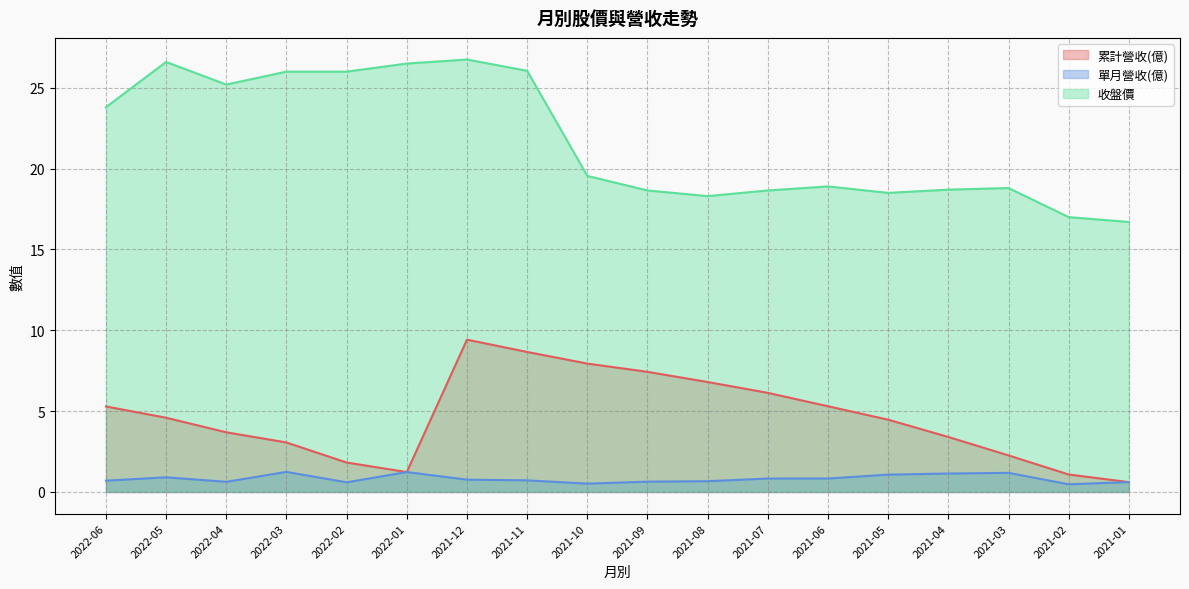

At which label is 收盤價 closest to 21?

2021-10